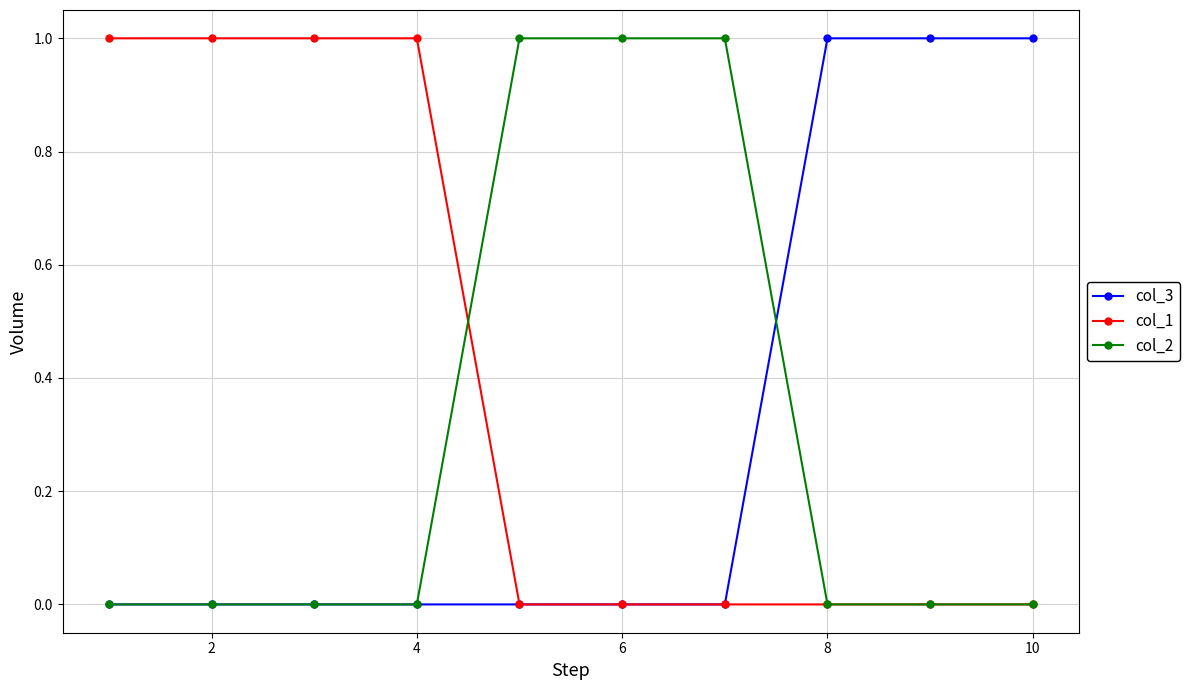

What is the sum of all col_2 values?

3